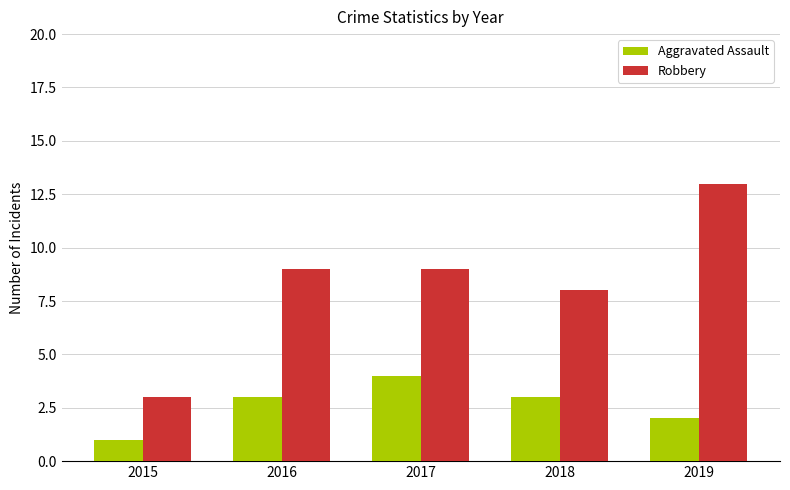

How many bars are there in each group?

2